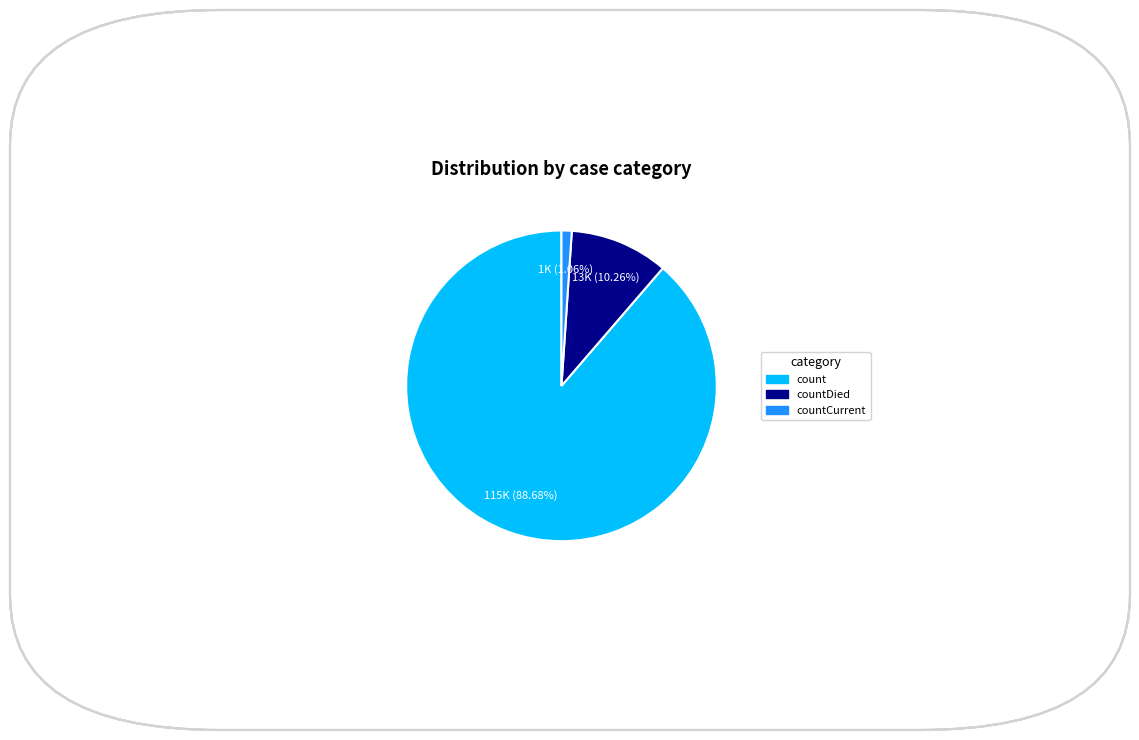

Is there any slice that represents more than half of the pie?

Yes